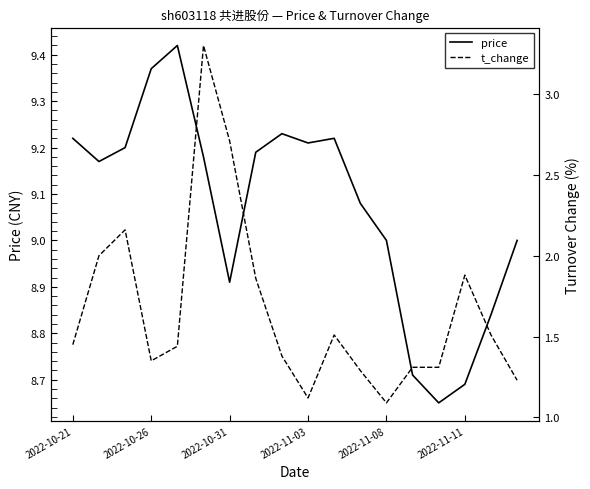

What is the greatest value displayed?

9.4